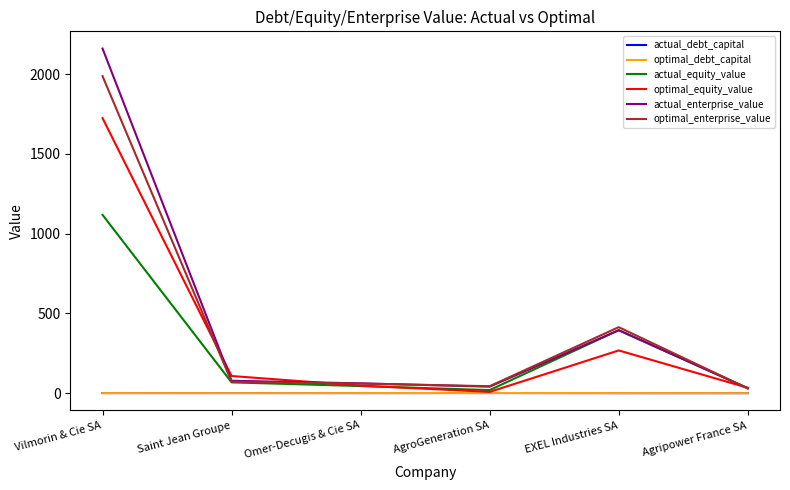

What are all the series names shown in the legend?

actual_debt_capital, optimal_debt_capital, actual_equity_value, optimal_equity_value, actual_enterprise_value, optimal_enterprise_value